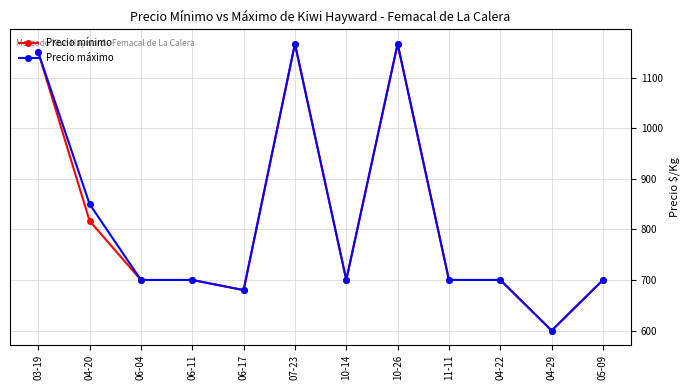

What is the maximum value for Precio mínimo?

1166.7